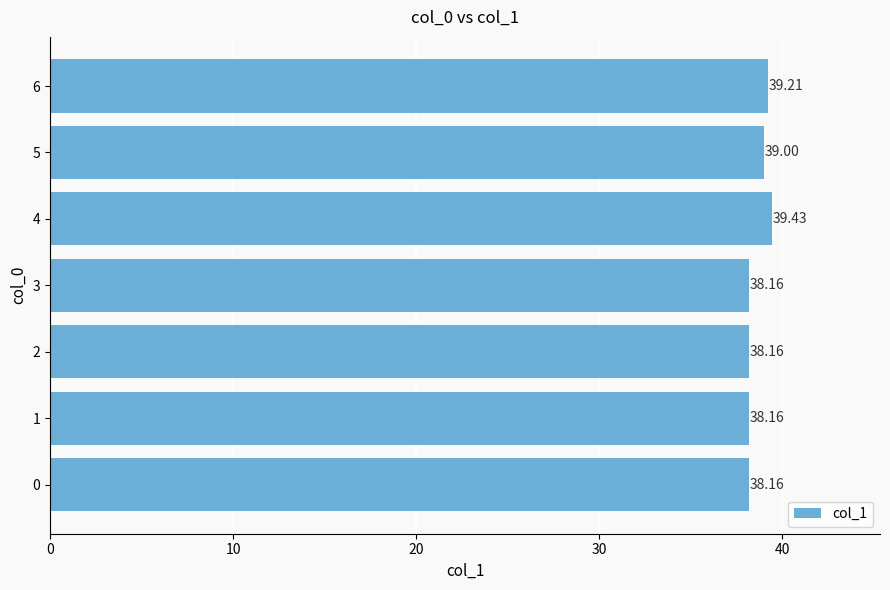

What is the ratio of the value at 2 to the value at 0?

1.0